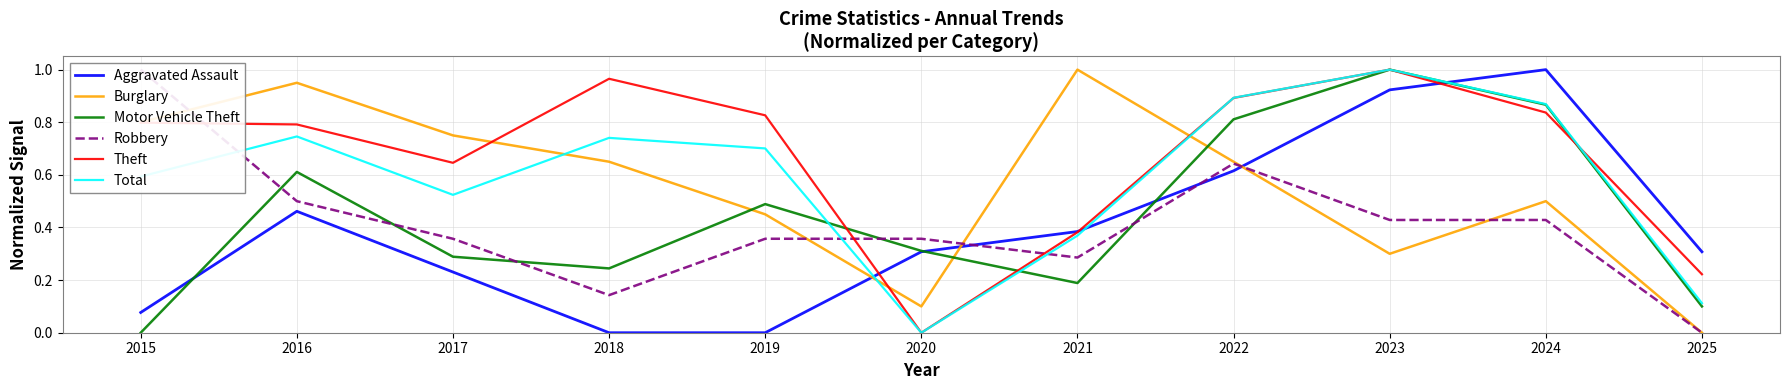

List the labels in order of Burglary value, smallest first.

2025, 2020, 2023, 2019, 2024, 2018, 2022, 2017, 2015, 2016, 2021